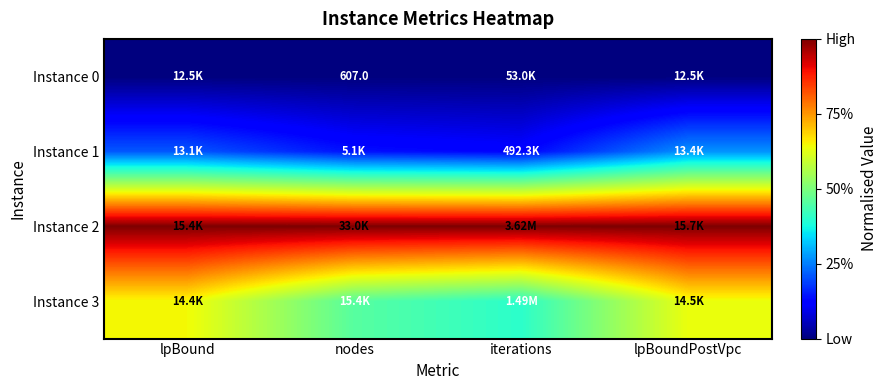

At how many categories does at least one series exceed 0?

4